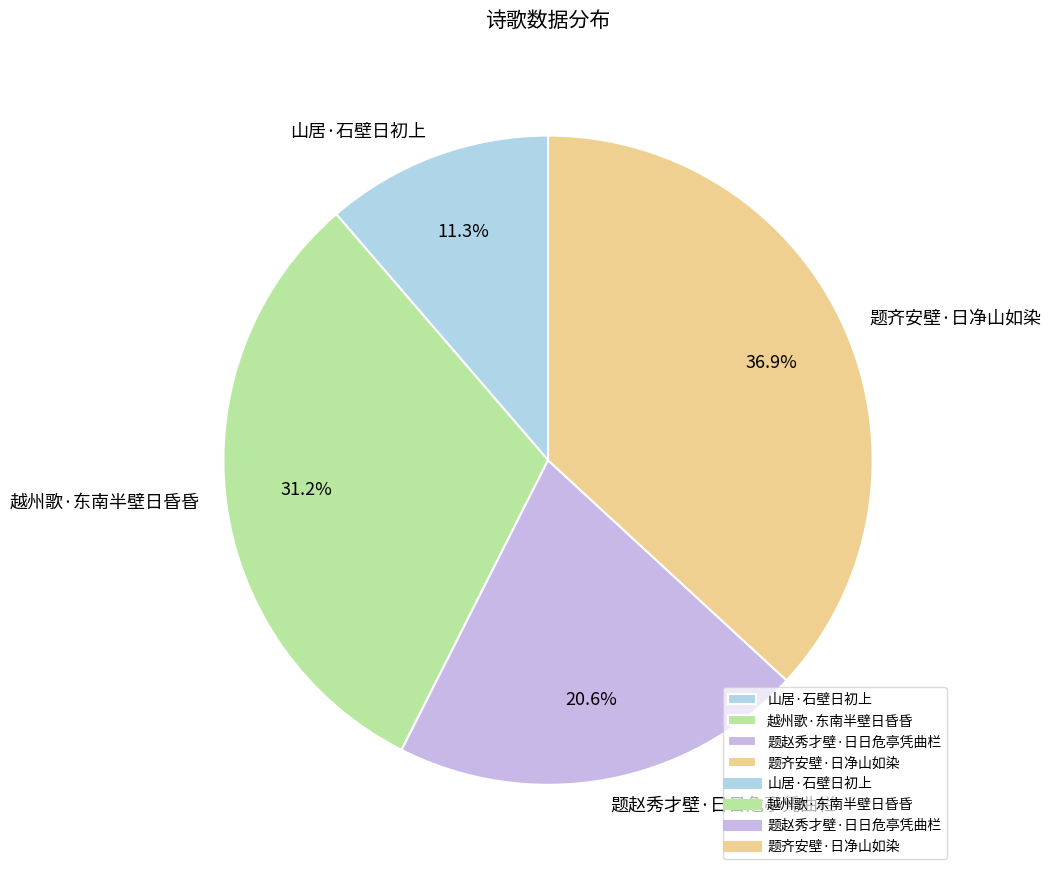

How many slices are in this pie chart?

4